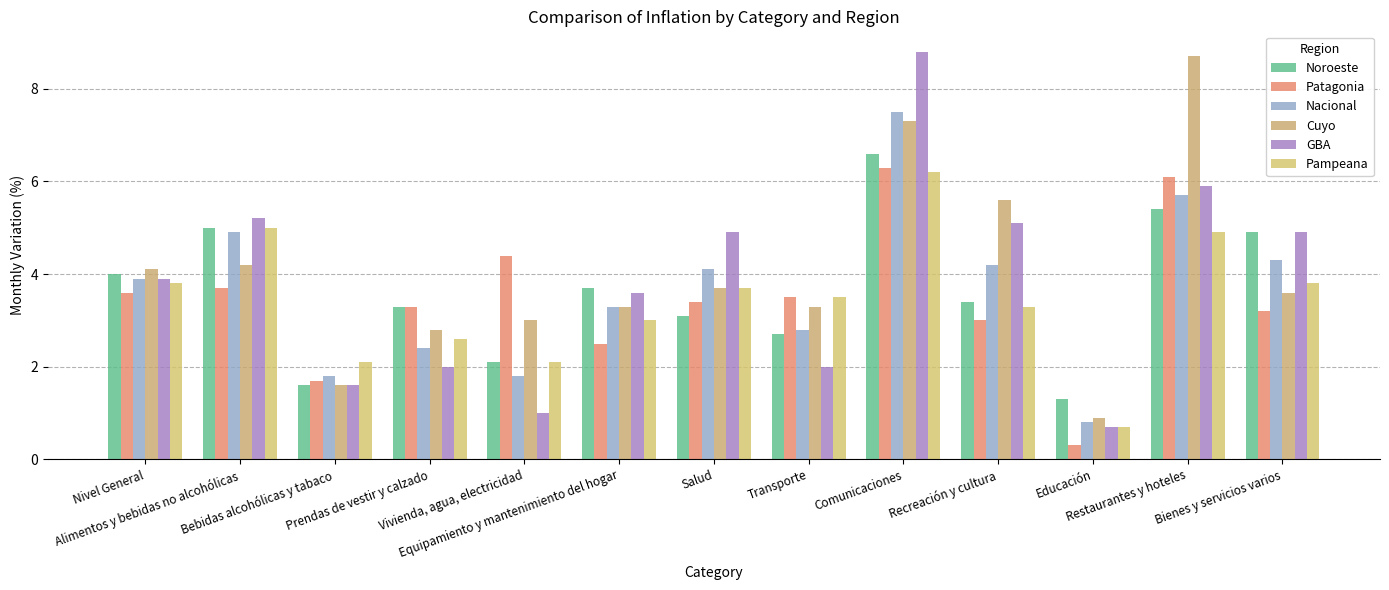

Which label corresponds to the smallest value in the chart?

Educación